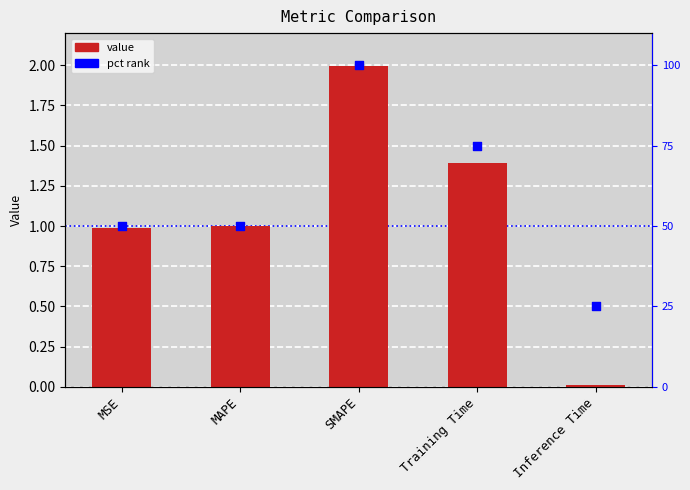

At how many categories does at least one series exceed 19?

5